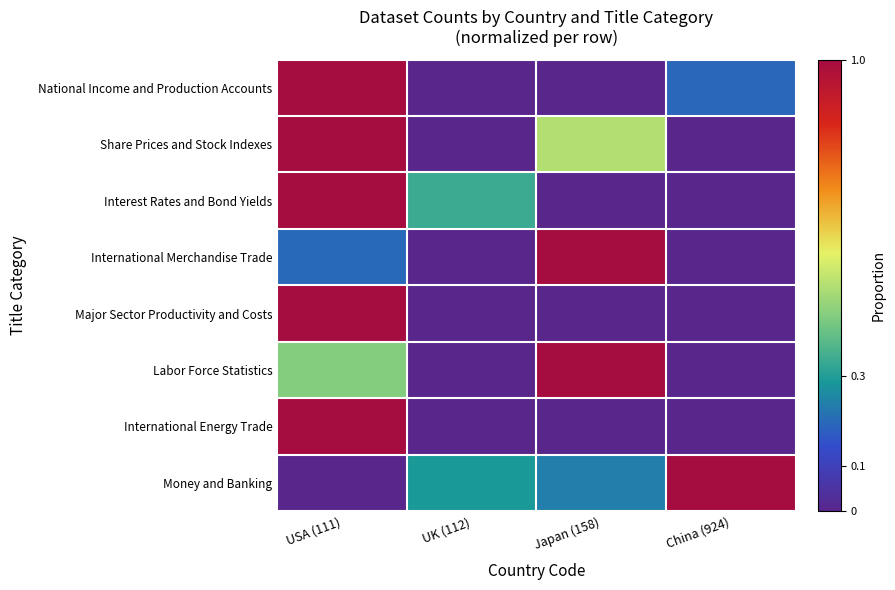

Which series changed the most between Japan (158) and China (924)?

International Merchandise Trade